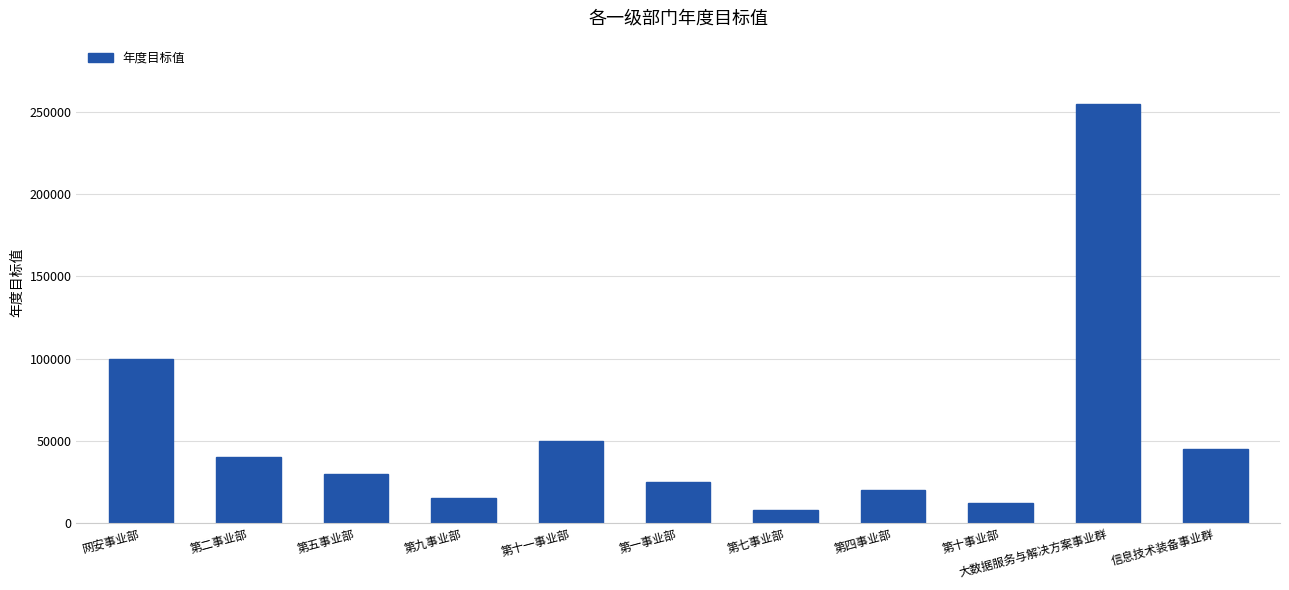

Which label corresponds to the smallest value in the chart?

第七事业部